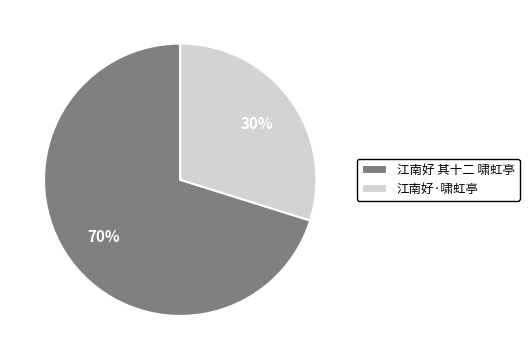

Rank the categories by value from highest to lowest.

江南好 其十二 啸虹亭, 江南好·啸虹亭